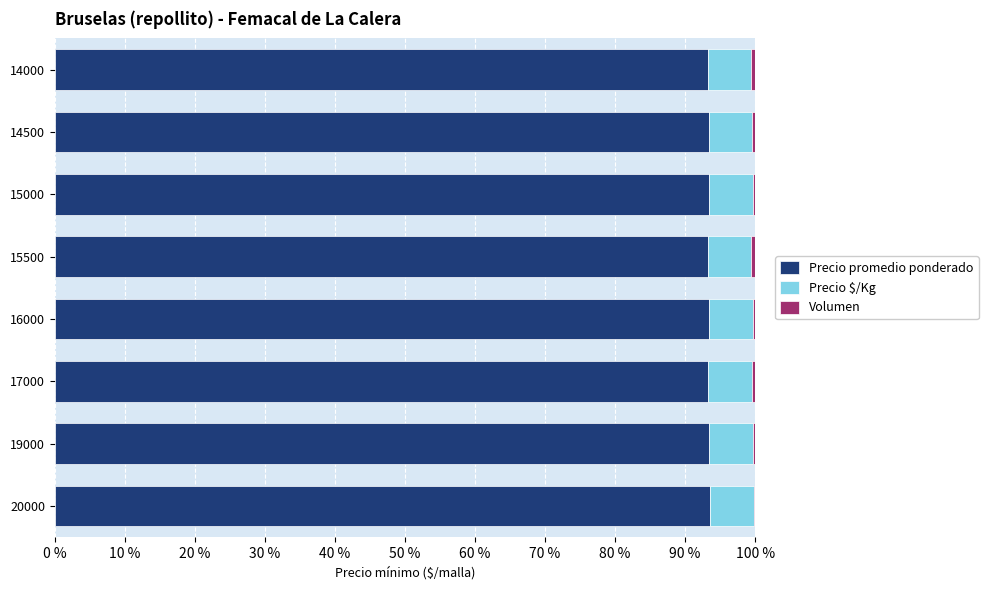

Is it true that Precio promedio ponderado equals 93.5 at 15000?

True